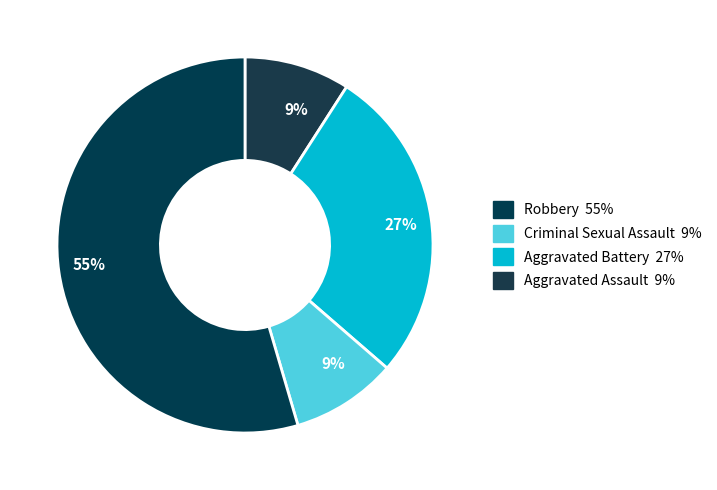

How many slices are in this pie chart?

4